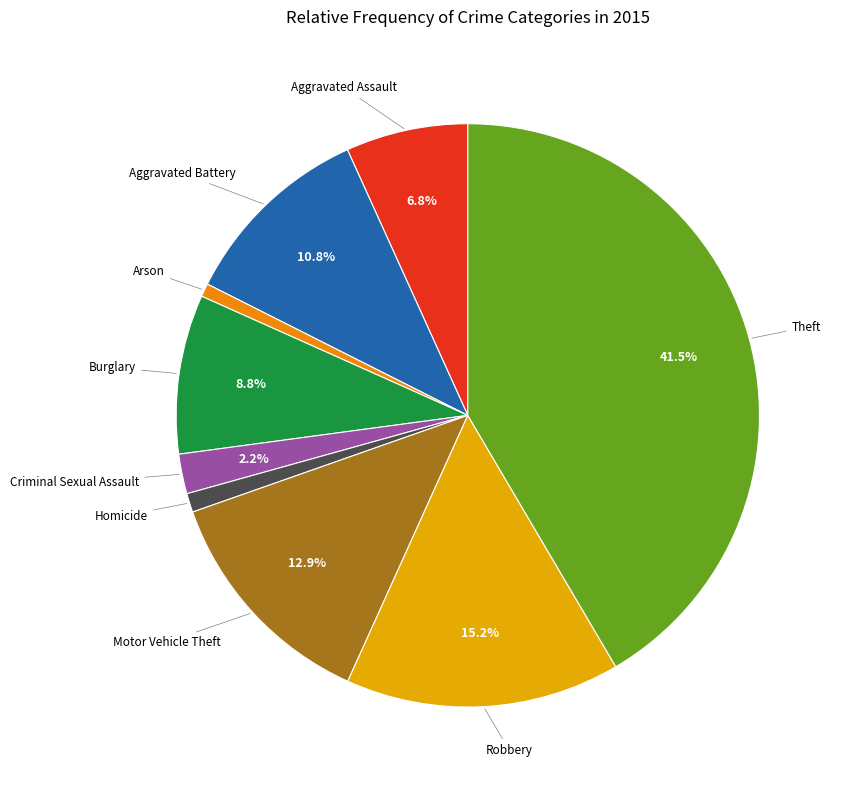

How many segments does this pie chart have?

9